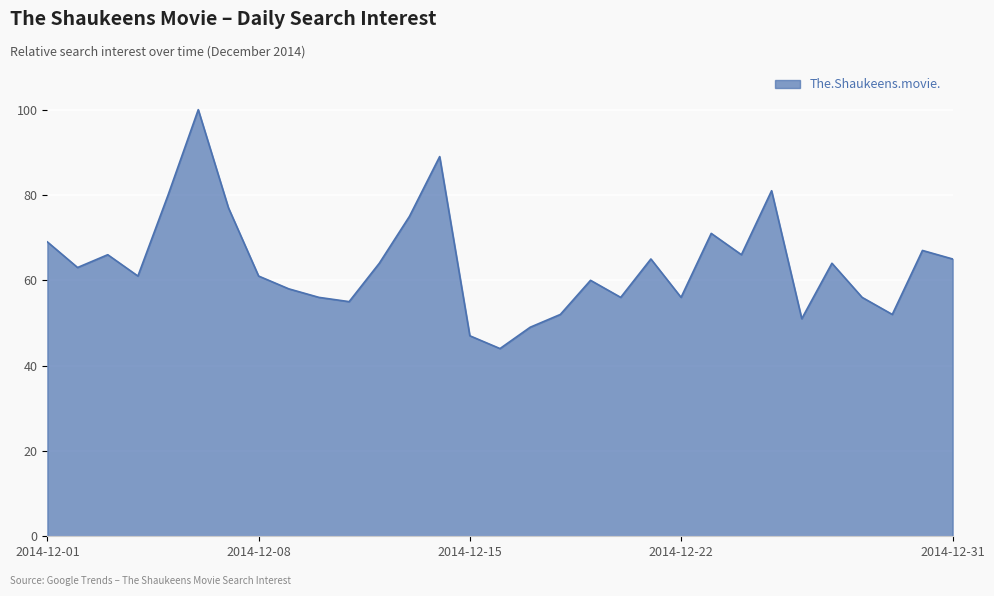

What is the smallest value displayed?

44